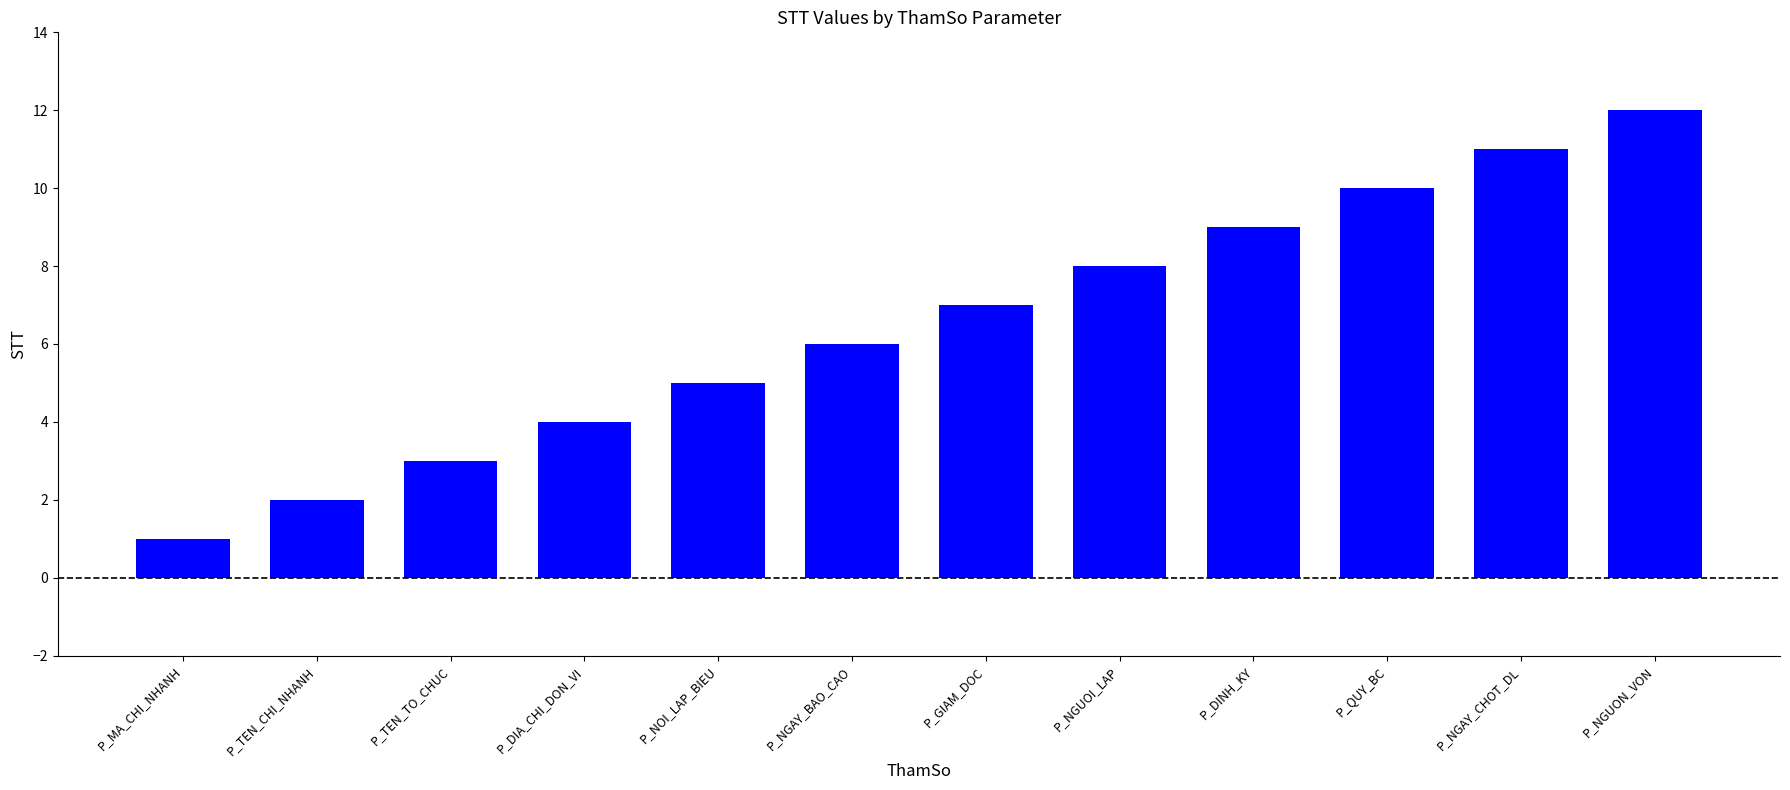

Are the bars grouped side by side (vs. stacked)?

No